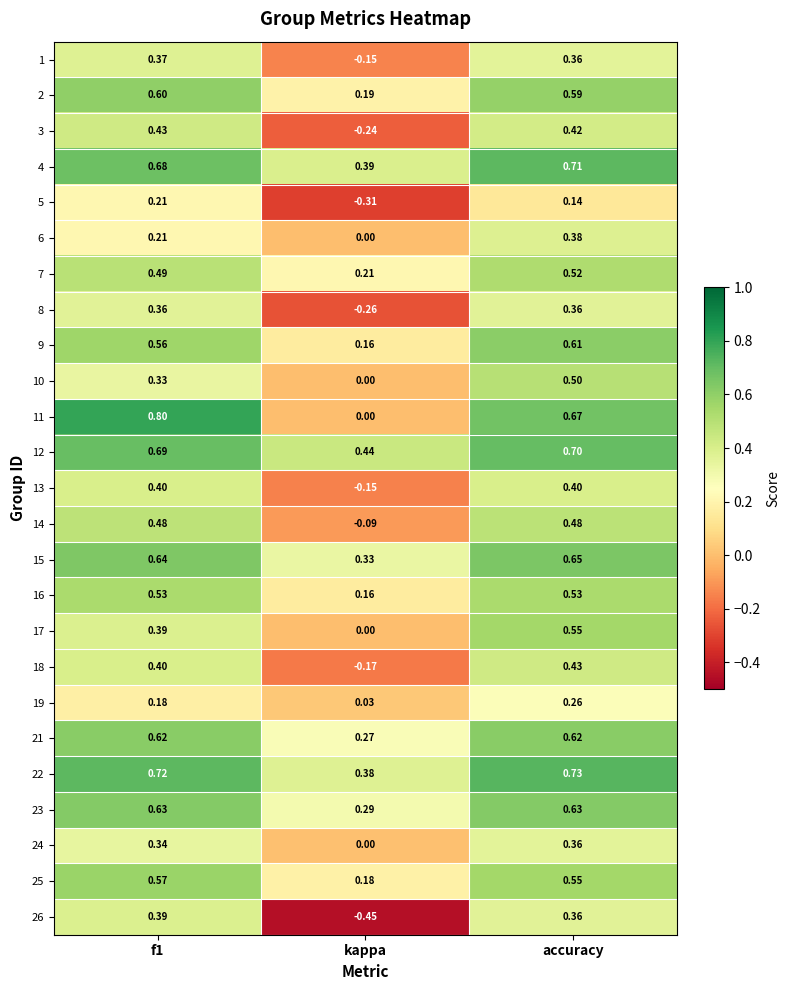

At which label does 18 reach its minimum?

kappa